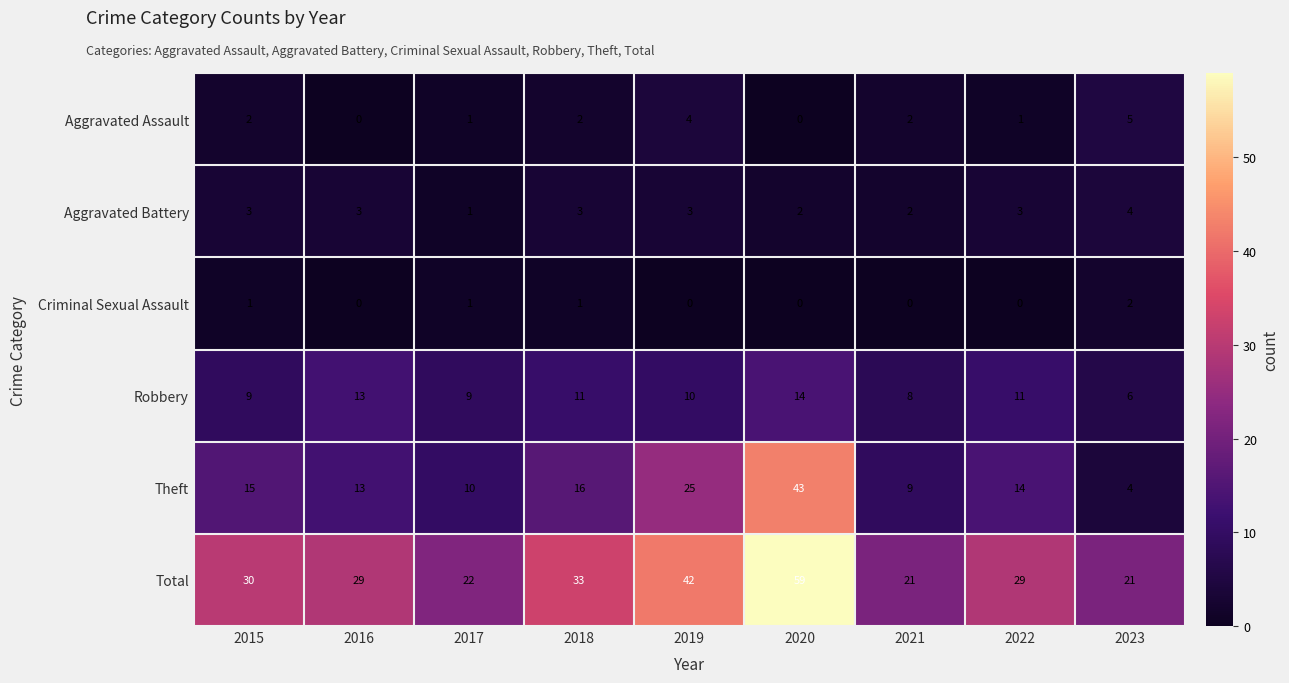

The value of Aggravated Battery at 2020 is 2. True or false?

True